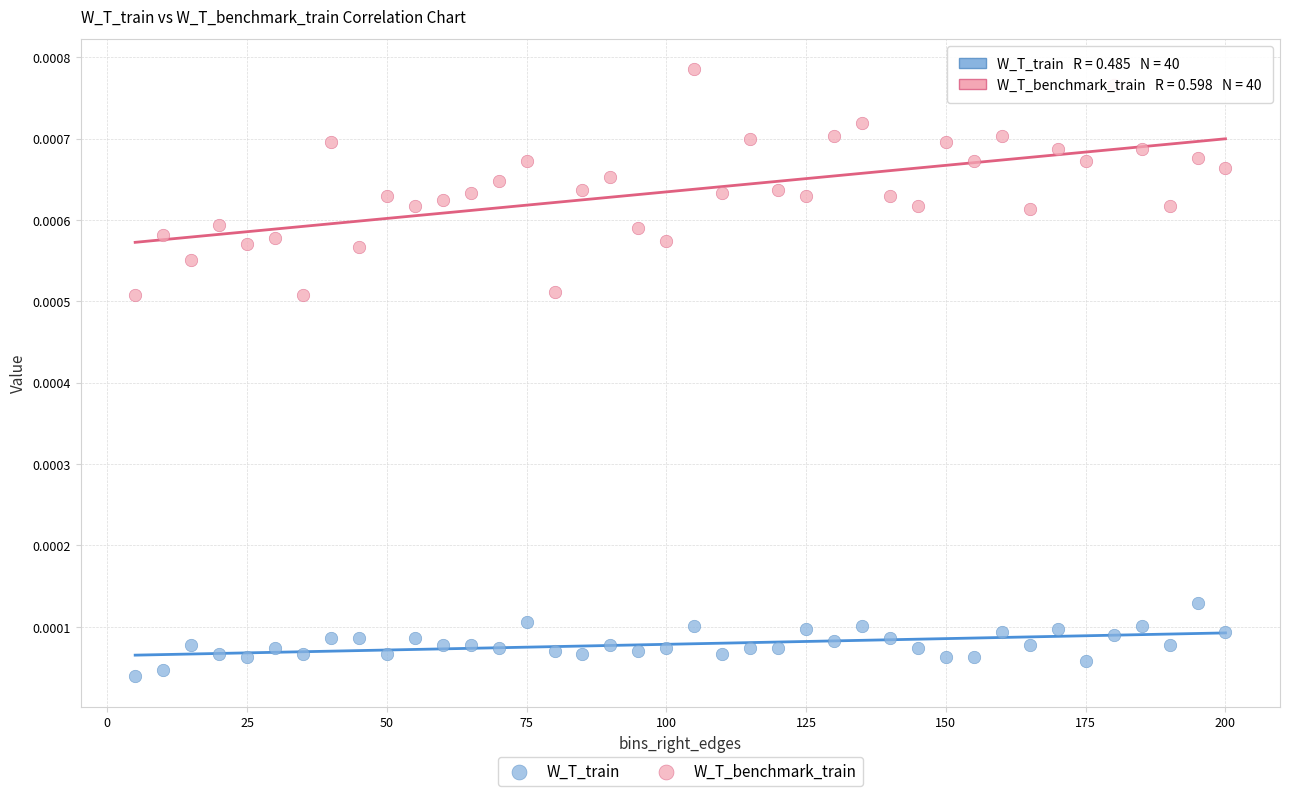

What are all the series names shown in the legend?

W_T_train, W_T_benchmark_train